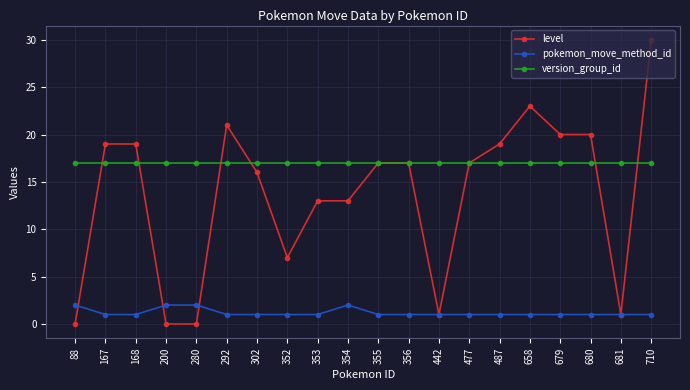

Between which two adjacent categories do pokemon_move_method_id and level first intersect?

88 and 167